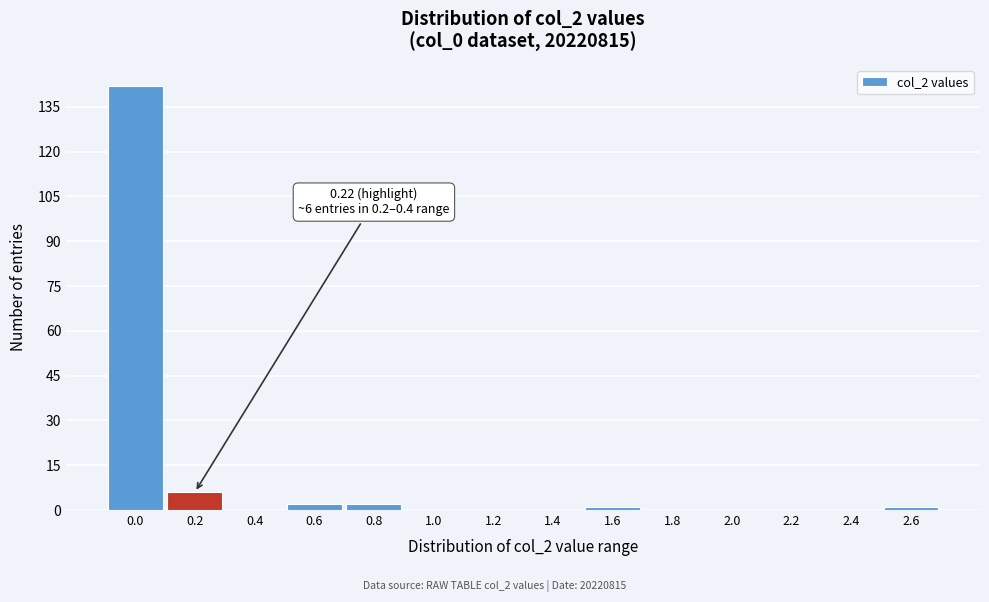

Reading left to right, what are all the values shown in this chart?

0.0=142	0.2=6	0.4=0	0.6=2	0.8=2	1.0=0	1.2=0	1.4=0	1.6=1	1.8=0	2.0=0	2.2=0	2.4=0	2.6=1